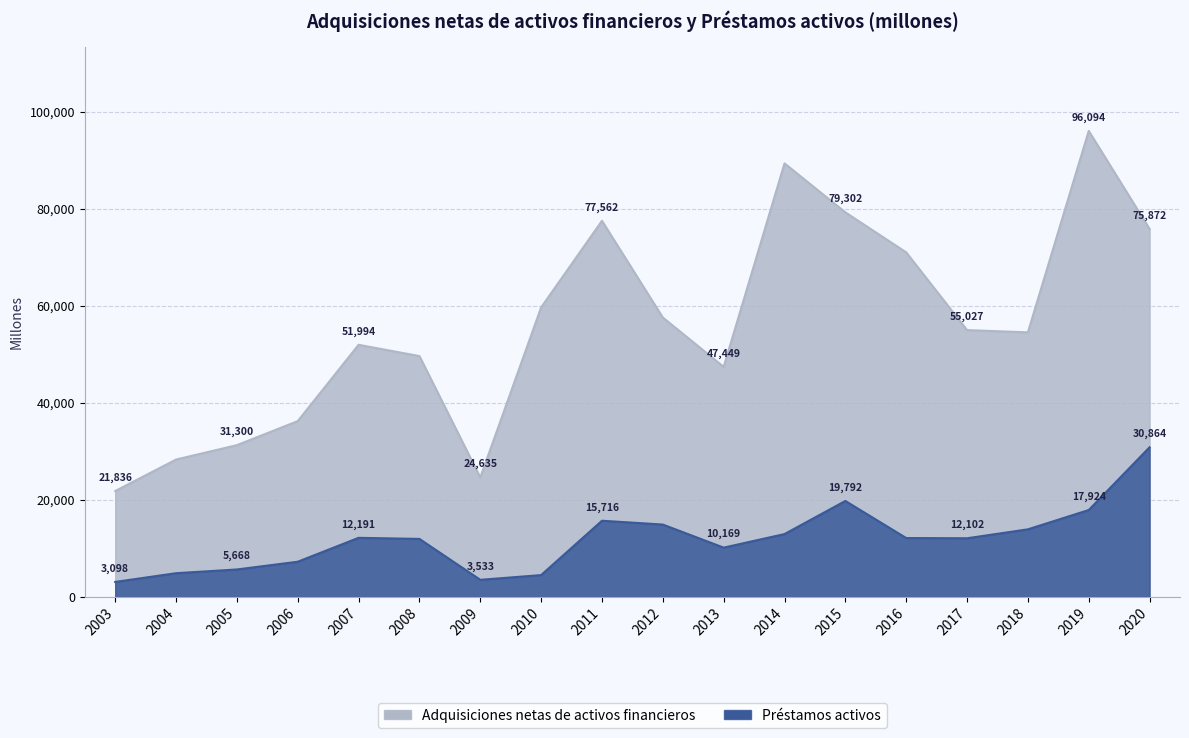

How many data points in Préstamos activos are above 12149?

8